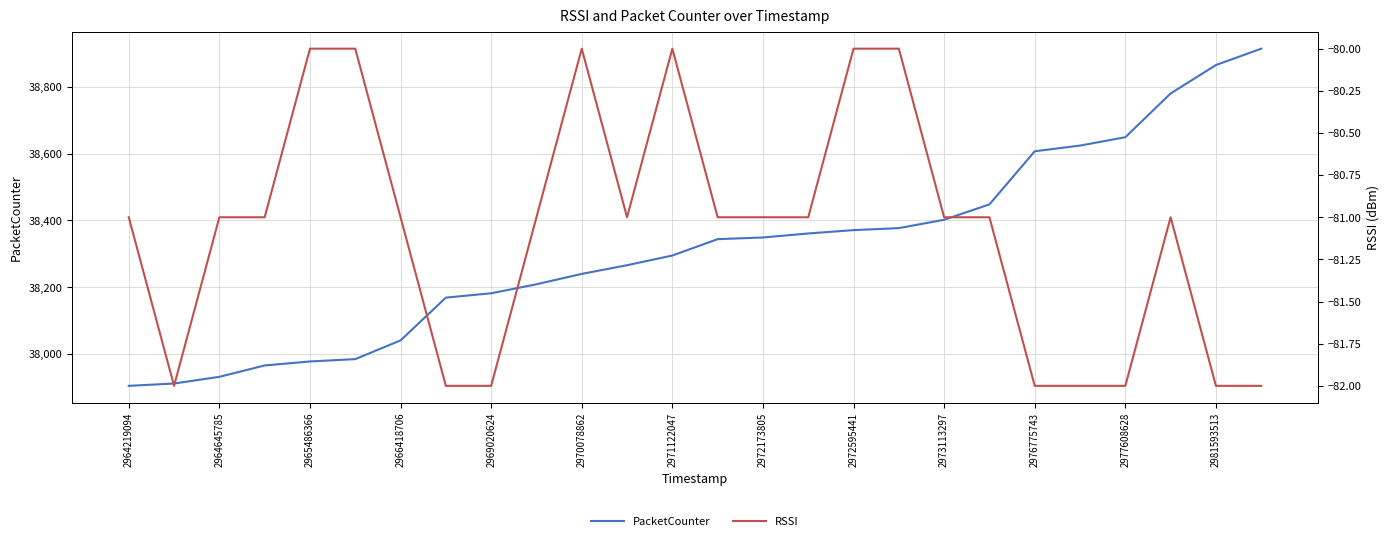

Is it true that PacketCounter equals 25013 at 2977608628?

False